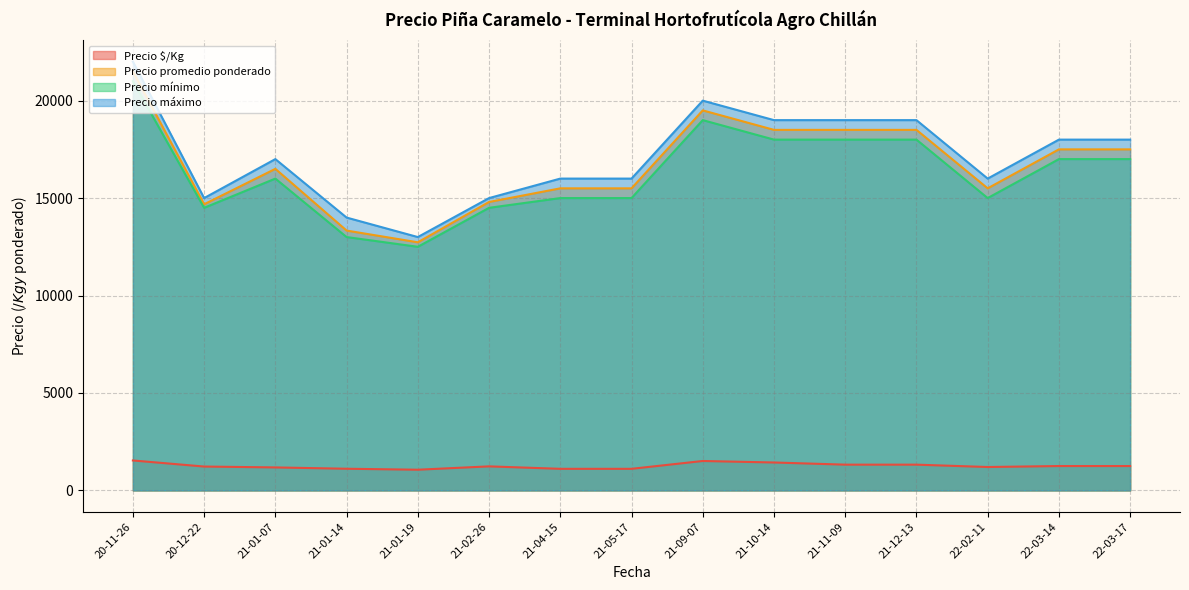

What is the sum of all Precio $/Kg values?

18841